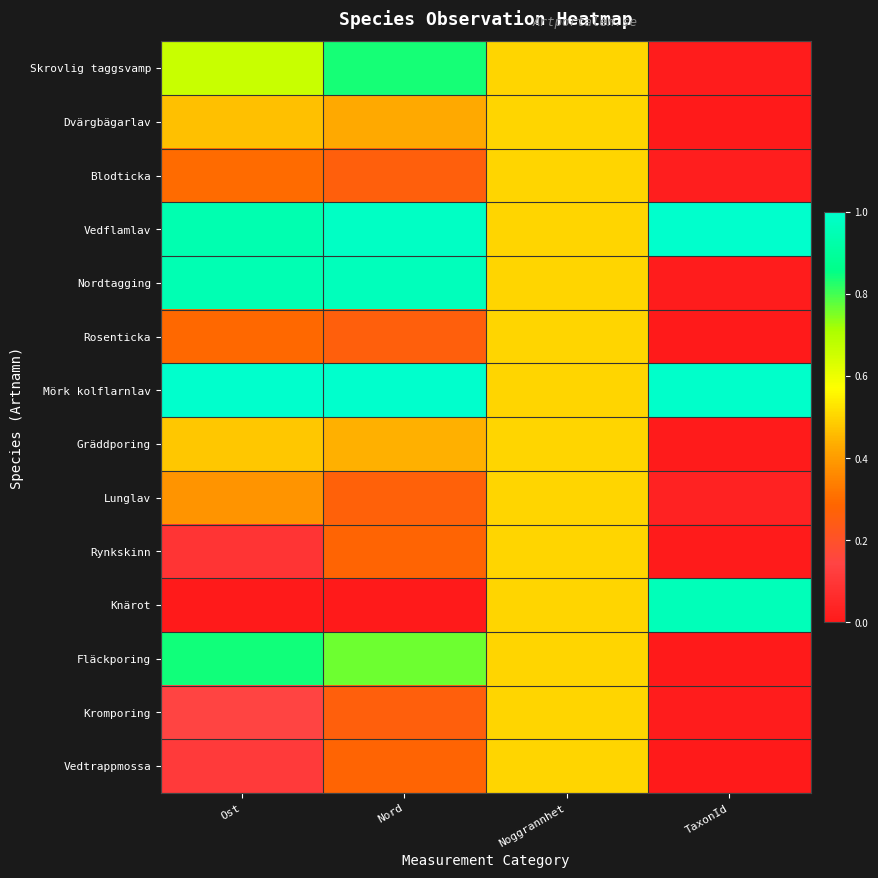

Reading right to left, list all the values displayed in this chart.

Skrovlig taggsvamp: TaxonId=0.0	Noggrannhet=0.5	Nord=0.8	Ost=0.7
Dvärgbägarlav: TaxonId=0.0	Noggrannhet=0.5	Nord=0.4	Ost=0.5
Blodticka: TaxonId=0.0	Noggrannhet=0.5	Nord=0.3	Ost=0.3
Vedflamlav: TaxonId=1.0	Noggrannhet=0.5	Nord=1.0	Ost=0.9
Nordtagging: TaxonId=0.0	Noggrannhet=0.5	Nord=1.0	Ost=0.9
Rosenticka: TaxonId=0.0	Noggrannhet=0.5	Nord=0.3	Ost=0.3
Mörk kolflarnlav: TaxonId=1.0	Noggrannhet=0.5	Nord=1.0	Ost=1.0
Gräddporing: TaxonId=0.0	Noggrannhet=0.5	Nord=0.4	Ost=0.5
Lunglav: TaxonId=0.0	Noggrannhet=0.5	Nord=0.3	Ost=0.4
Rynkskinn: TaxonId=0.0	Noggrannhet=0.5	Nord=0.3	Ost=0.1
Knärot: TaxonId=1.0	Noggrannhet=0.5	Nord=0.0	Ost=0.0
Fläckporing: TaxonId=0.0	Noggrannhet=0.5	Nord=0.8	Ost=0.8
Kromporing: TaxonId=0.0	Noggrannhet=0.5	Nord=0.3	Ost=0.1
Vedtrappmossa: TaxonId=0.0	Noggrannhet=0.5	Nord=0.3	Ost=0.1